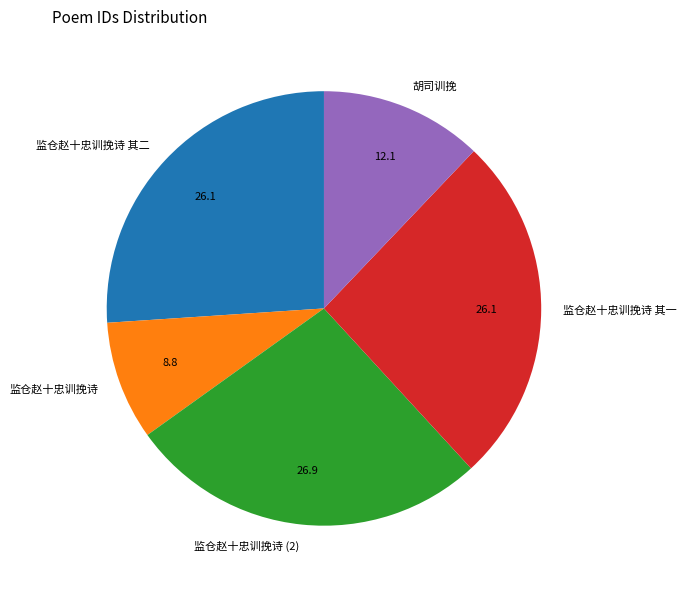

Approximately how many times larger is the value at 监仓赵十忠训挽诗 其一 compared to 监仓赵十忠训挽诗 其二?

1.0